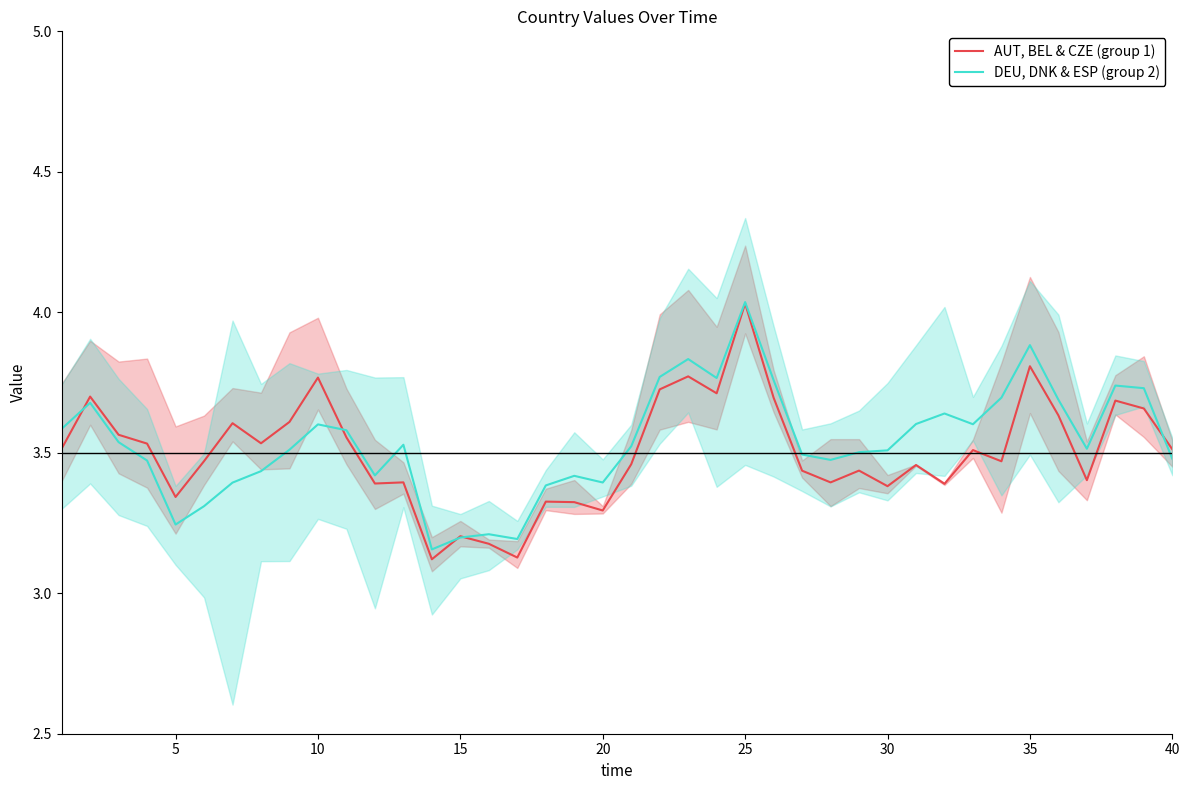

How many intersections are there between DEU, DNK & ESP (group 2) and AUT, BEL & CZE (group 1)?

5